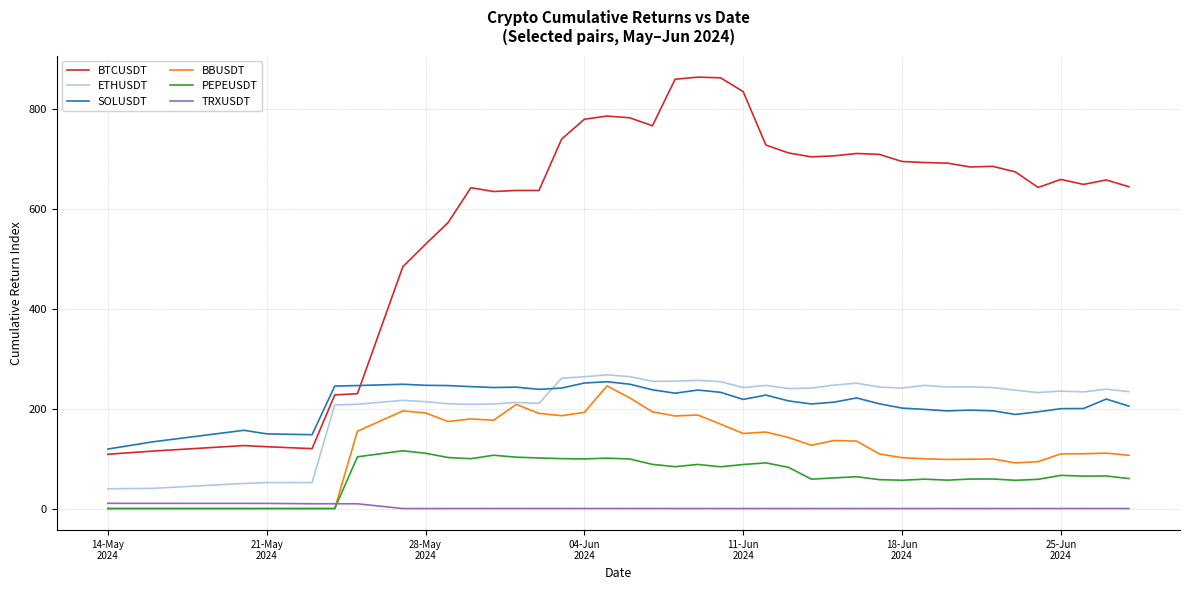

True or false: TRXUSDT and ETHUSDT intersect in this chart.

False